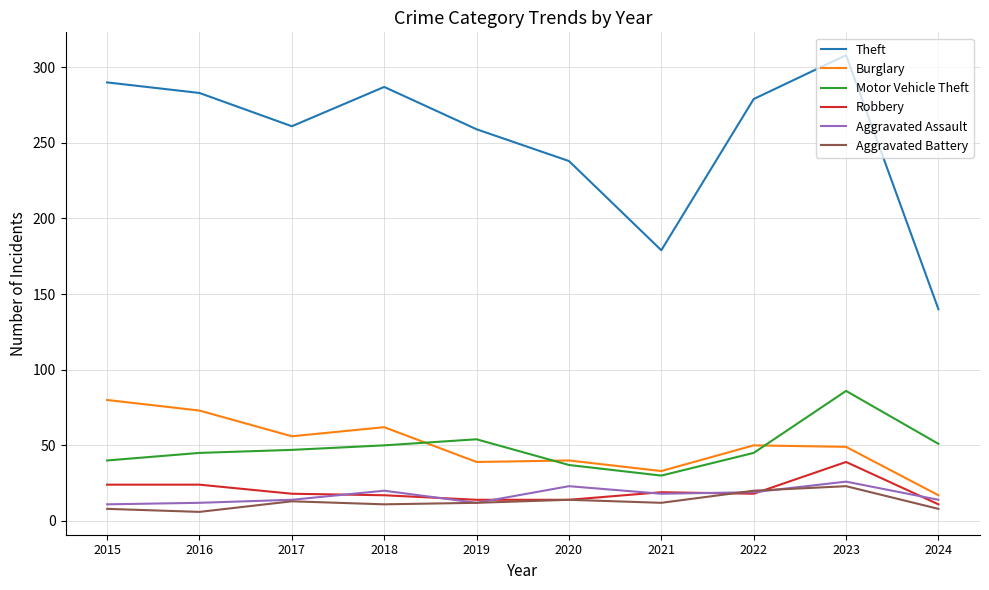

Where is Theft nearest to the value 224?

2020